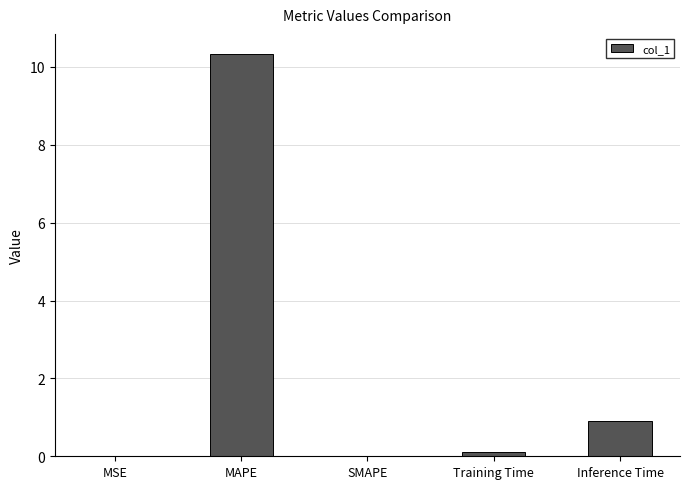

What is the maximum value shown in the chart?

10.3